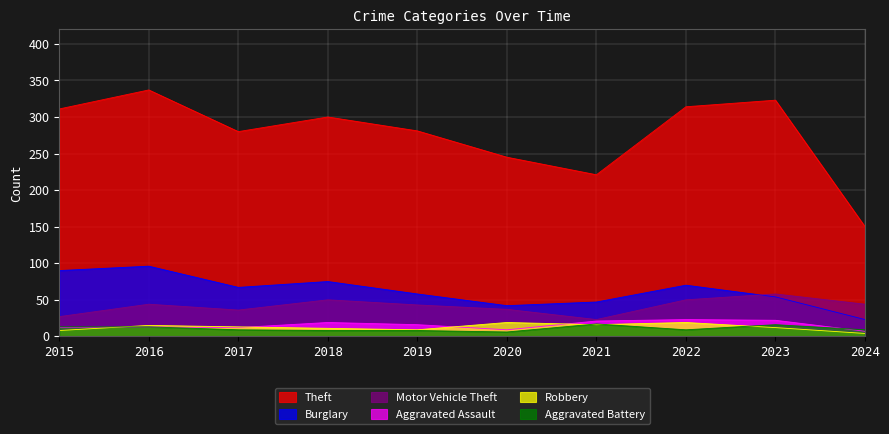

At which label does Burglary first exceed 67?

2015